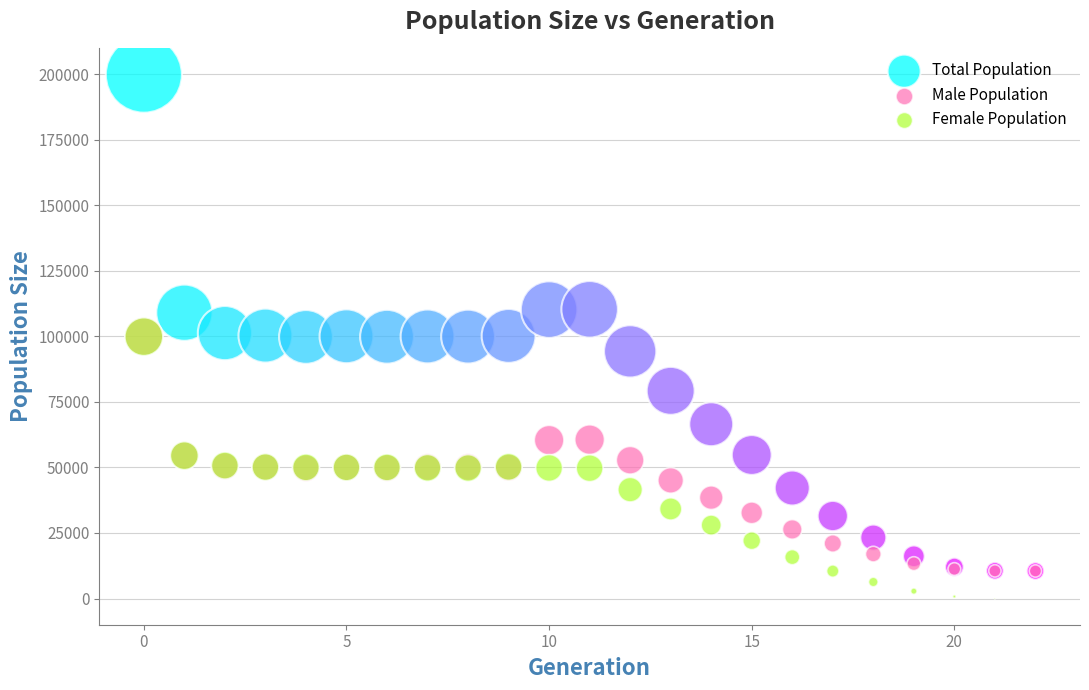

What are all the series names shown in the legend?

Total Population, Male Population, Female Population